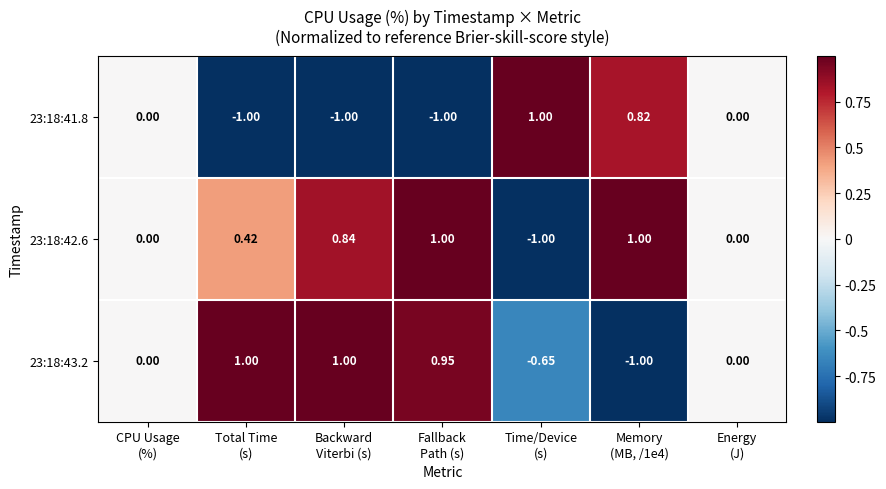

What is the smallest value displayed?

-1.0